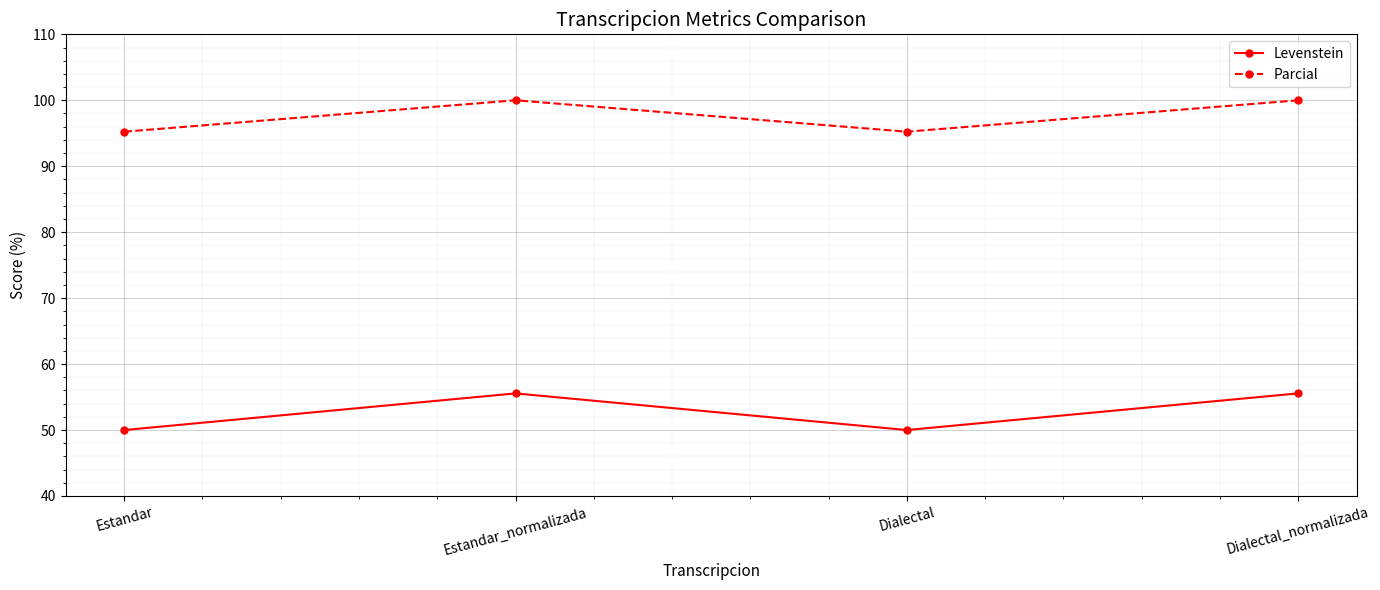

How many interior local valleys does the Parcial series have?

1